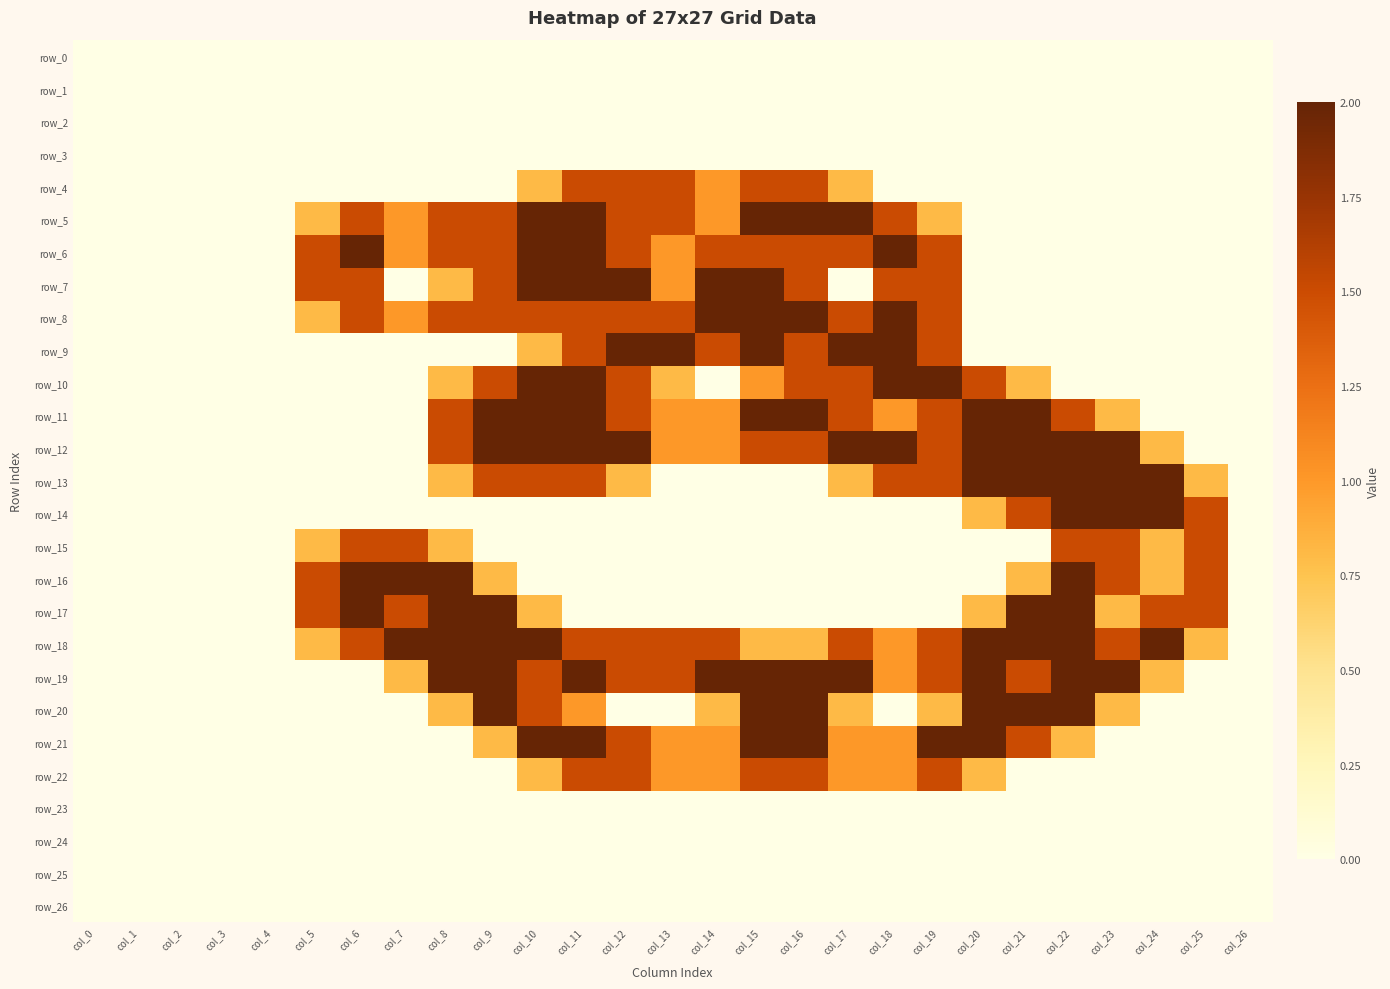

Reading left to right, transcribe all the data shown in this chart.

row_0: 0.0	0.0	0.0	0.0	0.0	0.0	0.0	0.0	0.0	0.0	0.0	0.0	0.0	0.0	0.0	0.0	0.0	0.0	0.0	0.0	0.0	0.0	0.0	0.0	0.0	0.0	0.0
row_1: 0.0	0.0	0.0	0.0	0.0	0.0	0.0	0.0	0.0	0.0	0.0	0.0	0.0	0.0	0.0	0.0	0.0	0.0	0.0	0.0	0.0	0.0	0.0	0.0	0.0	0.0	0.0
row_2: 0.0	0.0	0.0	0.0	0.0	0.0	0.0	0.0	0.0	0.0	0.0	0.0	0.0	0.0	0.0	0.0	0.0	0.0	0.0	0.0	0.0	0.0	0.0	0.0	0.0	0.0	0.0
row_3: 0.0	0.0	0.0	0.0	0.0	0.0	0.0	0.0	0.0	0.0	0.0	0.0	0.0	0.0	0.0	0.0	0.0	0.0	0.0	0.0	0.0	0.0	0.0	0.0	0.0	0.0	0.0
row_4: 0.0	0.0	0.0	0.0	0.0	0.0	0.0	0.0	0.0	0.0	0.8	1.5	1.5	1.5	1.0	1.5	1.5	0.8	0.0	0.0	0.0	0.0	0.0	0.0	0.0	0.0	0.0
row_5: 0.0	0.0	0.0	0.0	0.0	0.8	1.5	1.0	1.5	1.5	2.0	2.0	1.5	1.5	1.0	2.0	2.0	2.0	1.5	0.8	0.0	0.0	0.0	0.0	0.0	0.0	0.0
row_6: 0.0	0.0	0.0	0.0	0.0	1.5	2.0	1.0	1.5	1.5	2.0	2.0	1.5	1.0	1.5	1.5	1.5	1.5	2.0	1.5	0.0	0.0	0.0	0.0	0.0	0.0	0.0
row_7: 0.0	0.0	0.0	0.0	0.0	1.5	1.5	0.0	0.8	1.5	2.0	2.0	2.0	1.0	2.0	2.0	1.5	0.0	1.5	1.5	0.0	0.0	0.0	0.0	0.0	0.0	0.0
row_8: 0.0	0.0	0.0	0.0	0.0	0.8	1.5	1.0	1.5	1.5	1.5	1.5	1.5	1.5	2.0	2.0	2.0	1.5	2.0	1.5	0.0	0.0	0.0	0.0	0.0	0.0	0.0
row_9: 0.0	0.0	0.0	0.0	0.0	0.0	0.0	0.0	0.0	0.0	0.8	1.5	2.0	2.0	1.5	2.0	1.5	2.0	2.0	1.5	0.0	0.0	0.0	0.0	0.0	0.0	0.0
row_10: 0.0	0.0	0.0	0.0	0.0	0.0	0.0	0.0	0.8	1.5	2.0	2.0	1.5	0.8	0.0	1.0	1.5	1.5	2.0	2.0	1.5	0.8	0.0	0.0	0.0	0.0	0.0
row_11: 0.0	0.0	0.0	0.0	0.0	0.0	0.0	0.0	1.5	2.0	2.0	2.0	1.5	1.0	1.0	2.0	2.0	1.5	1.0	1.5	2.0	2.0	1.5	0.8	0.0	0.0	0.0
row_12: 0.0	0.0	0.0	0.0	0.0	0.0	0.0	0.0	1.5	2.0	2.0	2.0	2.0	1.0	1.0	1.5	1.5	2.0	2.0	1.5	2.0	2.0	2.0	2.0	0.8	0.0	0.0
row_13: 0.0	0.0	0.0	0.0	0.0	0.0	0.0	0.0	0.8	1.5	1.5	1.5	0.8	0.0	0.0	0.0	0.0	0.8	1.5	1.5	2.0	2.0	2.0	2.0	2.0	0.8	0.0
row_14: 0.0	0.0	0.0	0.0	0.0	0.0	0.0	0.0	0.0	0.0	0.0	0.0	0.0	0.0	0.0	0.0	0.0	0.0	0.0	0.0	0.8	1.5	2.0	2.0	2.0	1.5	0.0
row_15: 0.0	0.0	0.0	0.0	0.0	0.8	1.5	1.5	0.8	0.0	0.0	0.0	0.0	0.0	0.0	0.0	0.0	0.0	0.0	0.0	0.0	0.0	1.5	1.5	0.8	1.5	0.0
row_16: 0.0	0.0	0.0	0.0	0.0	1.5	2.0	2.0	2.0	0.8	0.0	0.0	0.0	0.0	0.0	0.0	0.0	0.0	0.0	0.0	0.0	0.8	2.0	1.5	0.8	1.5	0.0
row_17: 0.0	0.0	0.0	0.0	0.0	1.5	2.0	1.5	2.0	2.0	0.8	0.0	0.0	0.0	0.0	0.0	0.0	0.0	0.0	0.0	0.8	2.0	2.0	0.8	1.5	1.5	0.0
row_18: 0.0	0.0	0.0	0.0	0.0	0.8	1.5	2.0	2.0	2.0	2.0	1.5	1.5	1.5	1.5	0.8	0.8	1.5	1.0	1.5	2.0	2.0	2.0	1.5	2.0	0.8	0.0
row_19: 0.0	0.0	0.0	0.0	0.0	0.0	0.0	0.8	2.0	2.0	1.5	2.0	1.5	1.5	2.0	2.0	2.0	2.0	1.0	1.5	2.0	1.5	2.0	2.0	0.8	0.0	0.0
row_20: 0.0	0.0	0.0	0.0	0.0	0.0	0.0	0.0	0.8	2.0	1.5	1.0	0.0	0.0	0.8	2.0	2.0	0.8	0.0	0.8	2.0	2.0	2.0	0.8	0.0	0.0	0.0
row_21: 0.0	0.0	0.0	0.0	0.0	0.0	0.0	0.0	0.0	0.8	2.0	2.0	1.5	1.0	1.0	2.0	2.0	1.0	1.0	2.0	2.0	1.5	0.8	0.0	0.0	0.0	0.0
row_22: 0.0	0.0	0.0	0.0	0.0	0.0	0.0	0.0	0.0	0.0	0.8	1.5	1.5	1.0	1.0	1.5	1.5	1.0	1.0	1.5	0.8	0.0	0.0	0.0	0.0	0.0	0.0
row_23: 0.0	0.0	0.0	0.0	0.0	0.0	0.0	0.0	0.0	0.0	0.0	0.0	0.0	0.0	0.0	0.0	0.0	0.0	0.0	0.0	0.0	0.0	0.0	0.0	0.0	0.0	0.0
row_24: 0.0	0.0	0.0	0.0	0.0	0.0	0.0	0.0	0.0	0.0	0.0	0.0	0.0	0.0	0.0	0.0	0.0	0.0	0.0	0.0	0.0	0.0	0.0	0.0	0.0	0.0	0.0
row_25: 0.0	0.0	0.0	0.0	0.0	0.0	0.0	0.0	0.0	0.0	0.0	0.0	0.0	0.0	0.0	0.0	0.0	0.0	0.0	0.0	0.0	0.0	0.0	0.0	0.0	0.0	0.0
row_26: 0.0	0.0	0.0	0.0	0.0	0.0	0.0	0.0	0.0	0.0	0.0	0.0	0.0	0.0	0.0	0.0	0.0	0.0	0.0	0.0	0.0	0.0	0.0	0.0	0.0	0.0	0.0